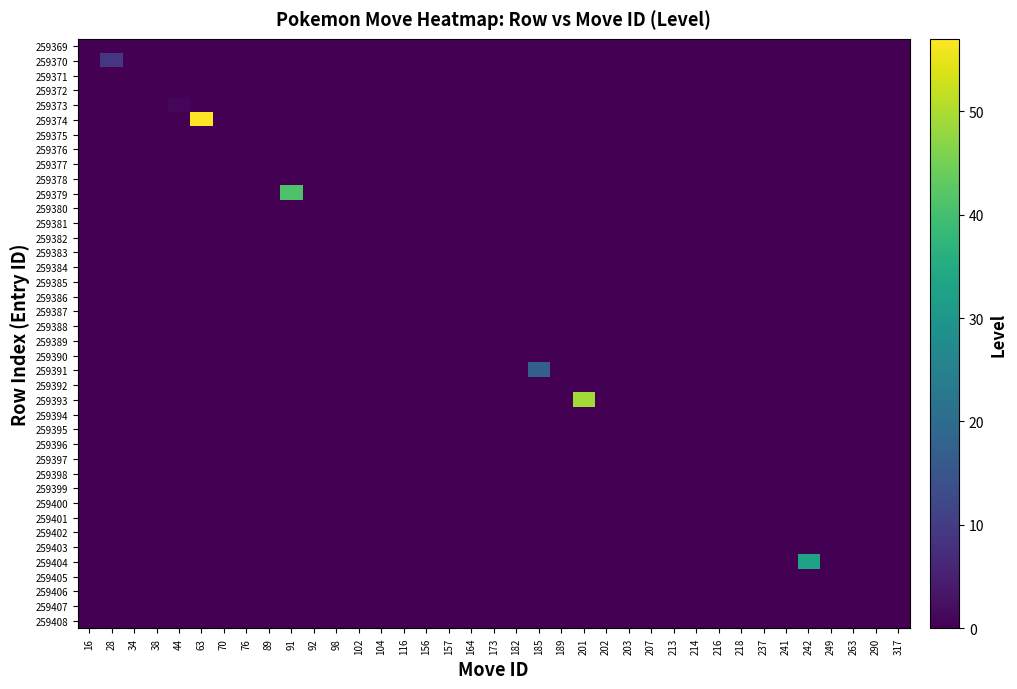

Rank the series at 317 from highest to lowest value.

259369, 259370, 259371, 259372, 259373, 259374, 259375, 259376, 259377, 259378, 259379, 259380, 259381, 259382, 259383, 259384, 259385, 259386, 259387, 259388, 259389, 259390, 259391, 259392, 259393, 259394, 259395, 259396, 259397, 259398, 259399, 259400, 259401, 259402, 259403, 259404, 259405, 259406, 259407, 259408